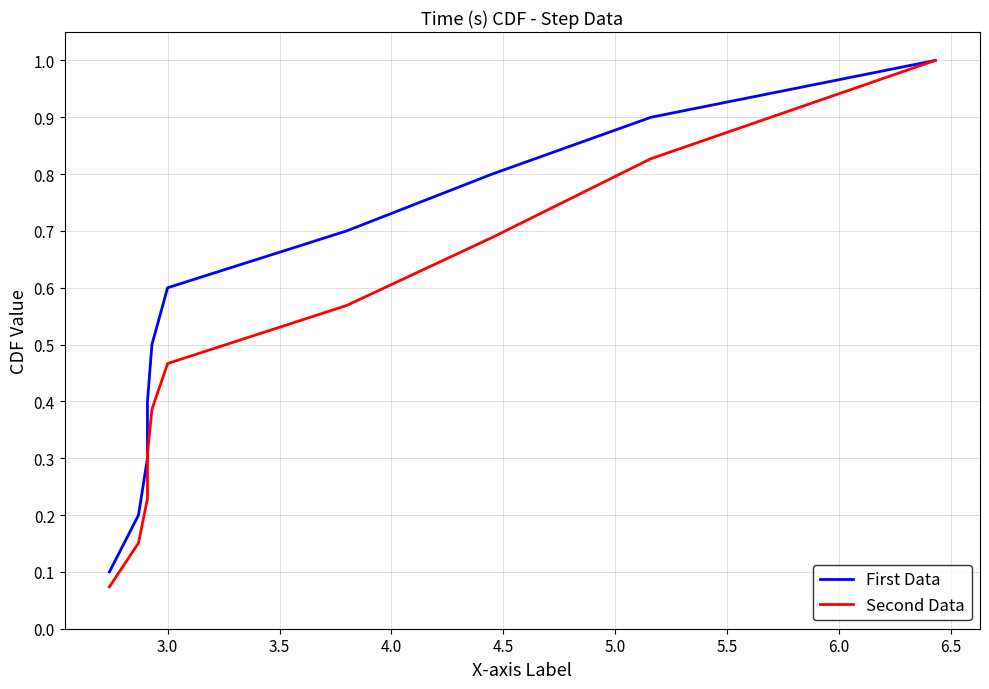

True or false: Second Data has a value of 0.2 at 4.0.

False